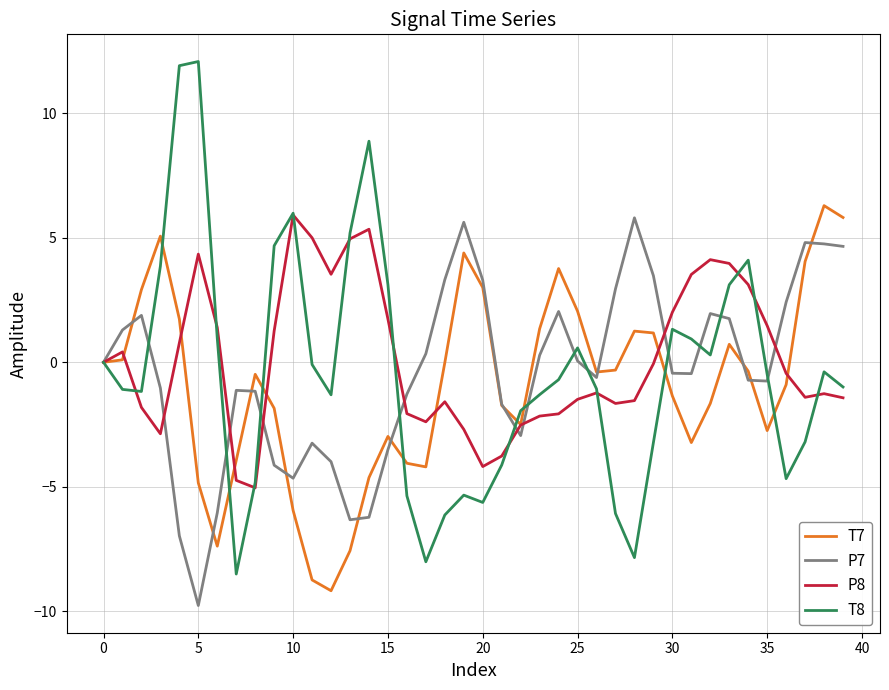

Which series has the widest spread of values?

T8